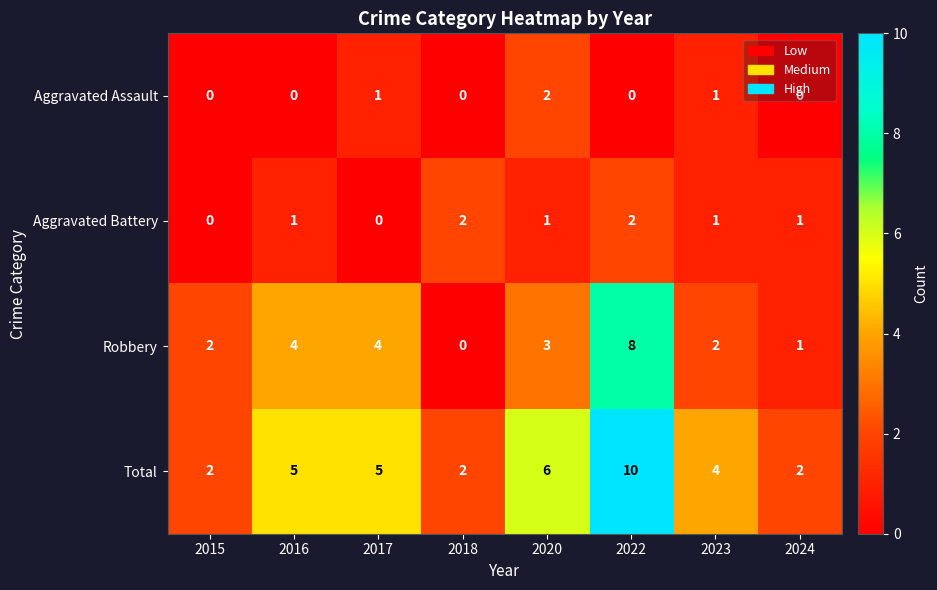

Is it true that Robbery equals 3 at 2023?

False